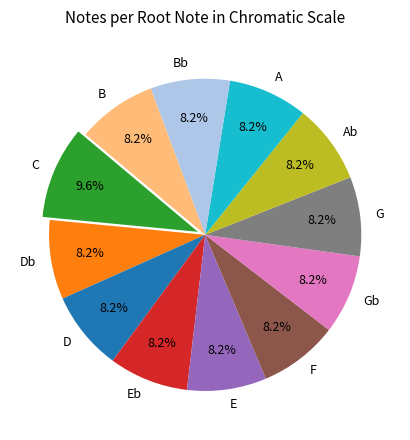

What portion of the pie excludes E?

91.8%